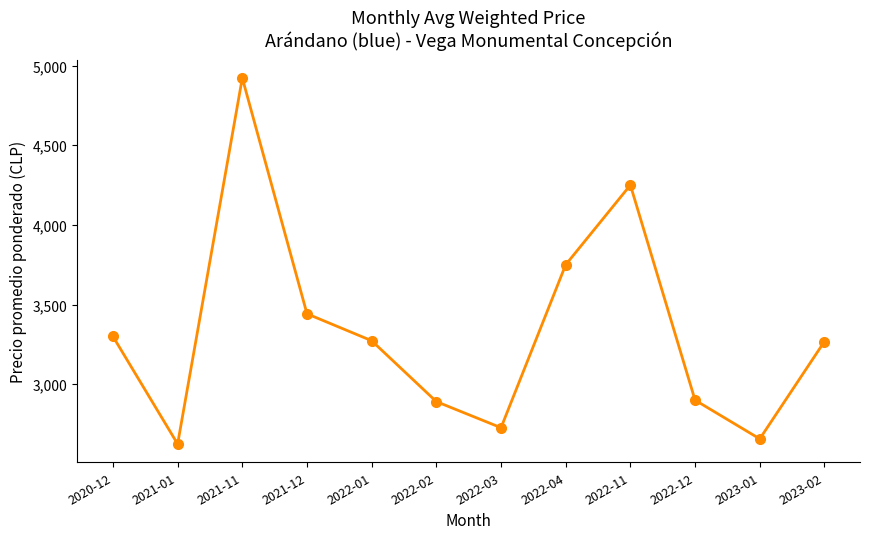

Which category has the highest value across all series?

2021-11